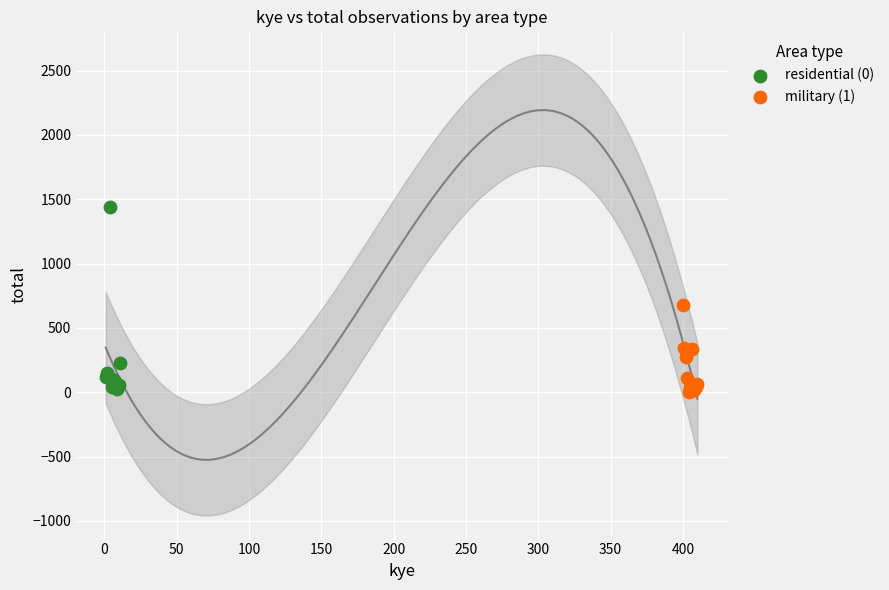

Which series contains the highest Y value?

residential (0)